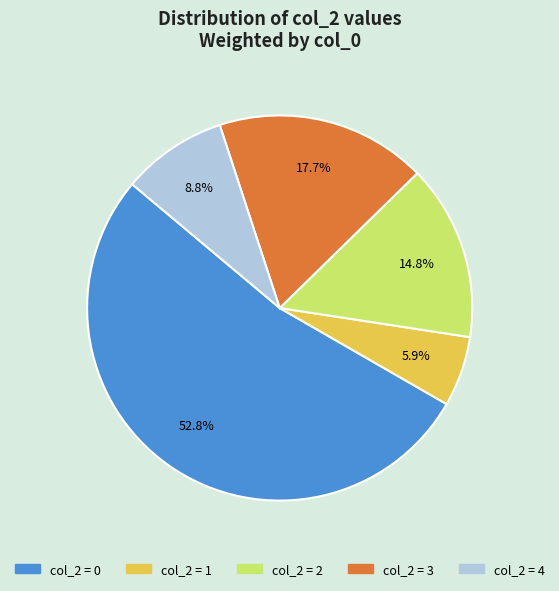

Does any single category account for the majority?

Yes